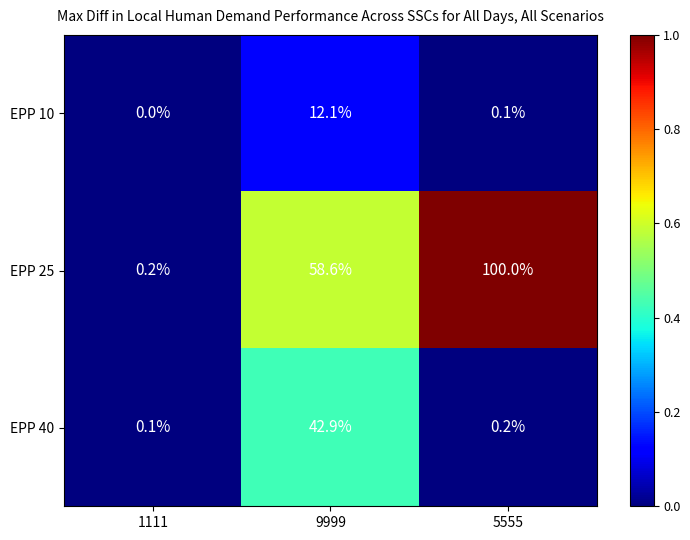

Reading left to right, extract all data points from this chart.

EPP 10: 0.0	12.1	0.1
EPP 25: 0.2	58.6	100.0
EPP 40: 0.1	42.9	0.2